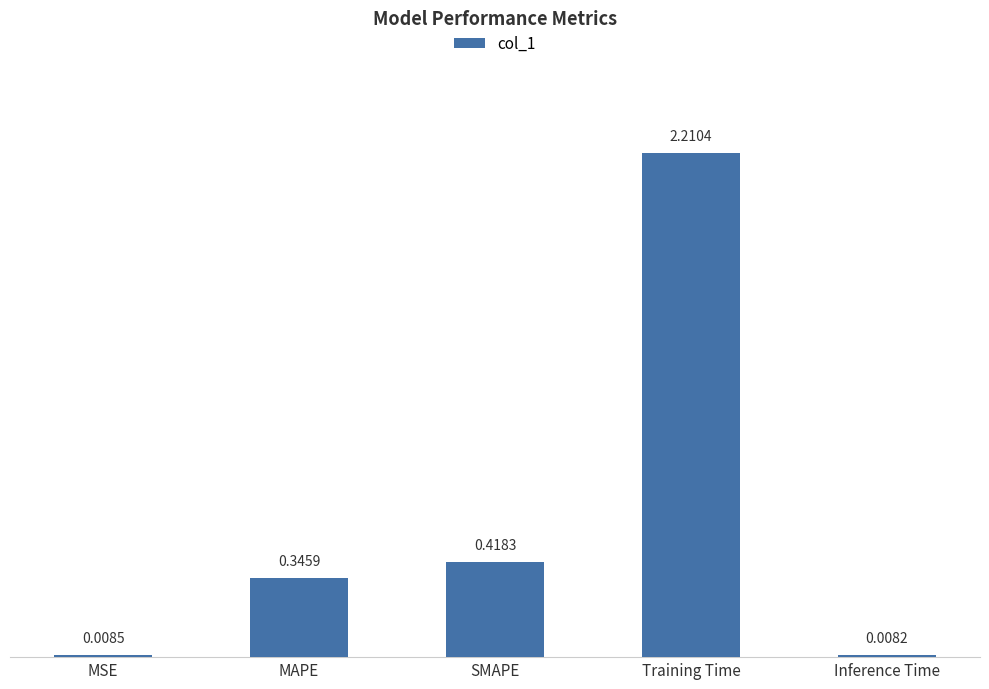

Which category has the lowest value across all series?

Inference Time